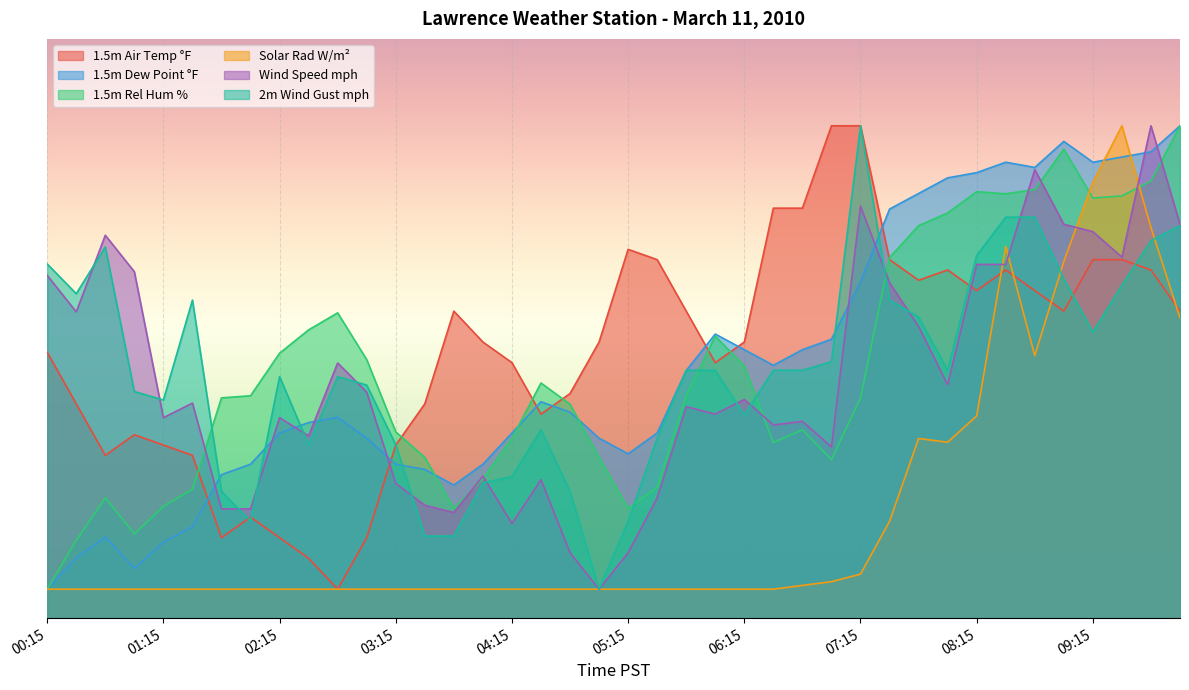

Where is the first local minimum for Solar Rad W/m²?

08:00